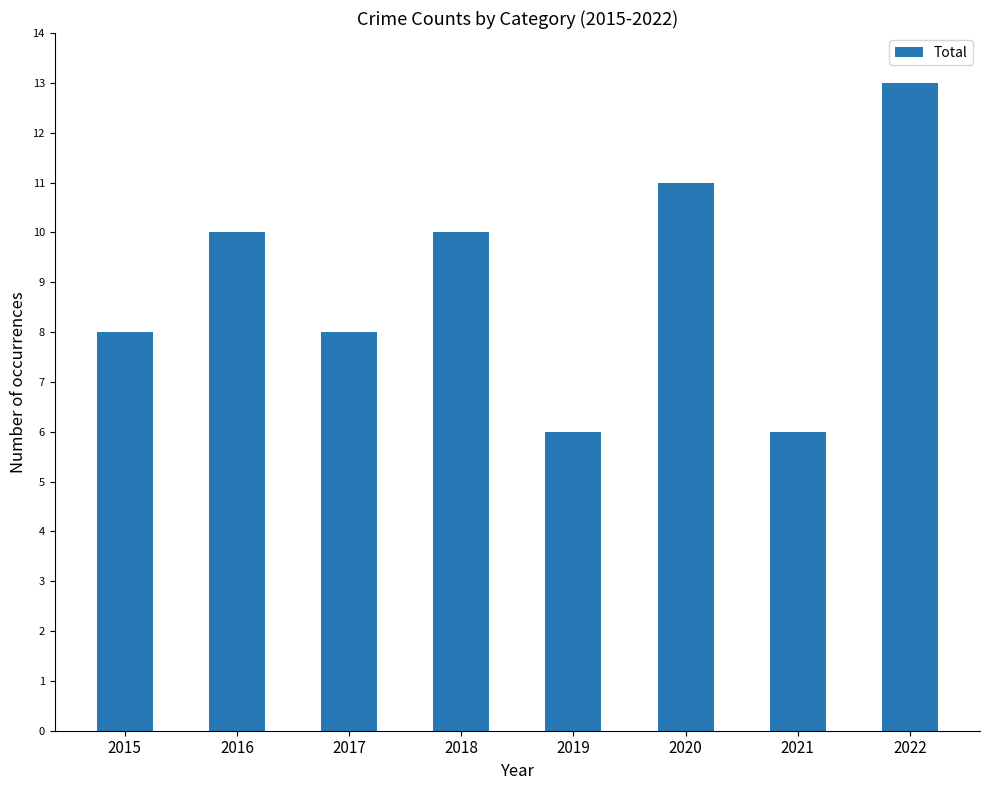

The value at 2017 is 2. True or false?

False